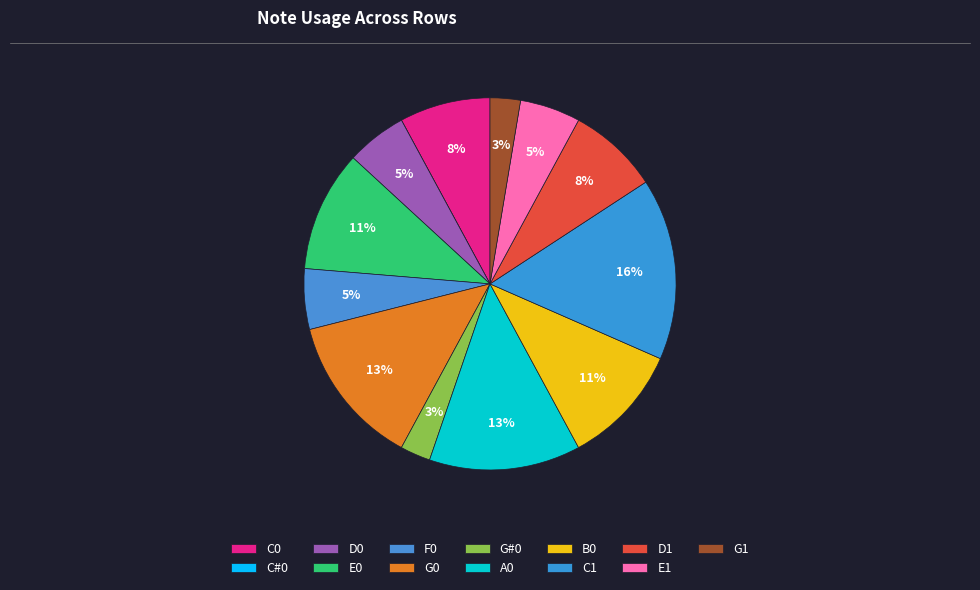

What percentage is the B0 slice, to the nearest percent?

11%